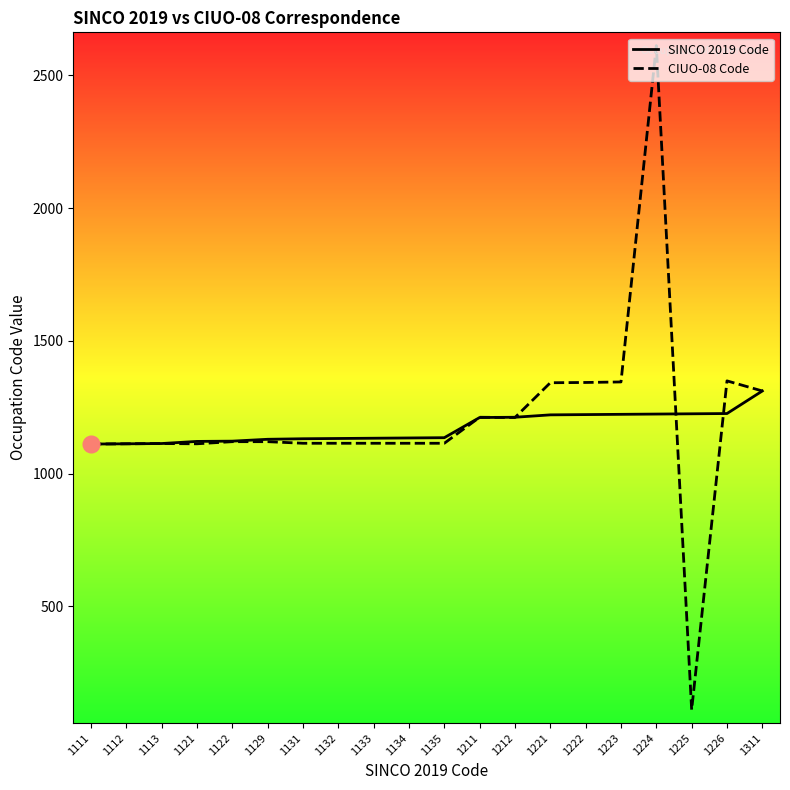

How many data points in SINCO 2019 Code are above 1135?

9